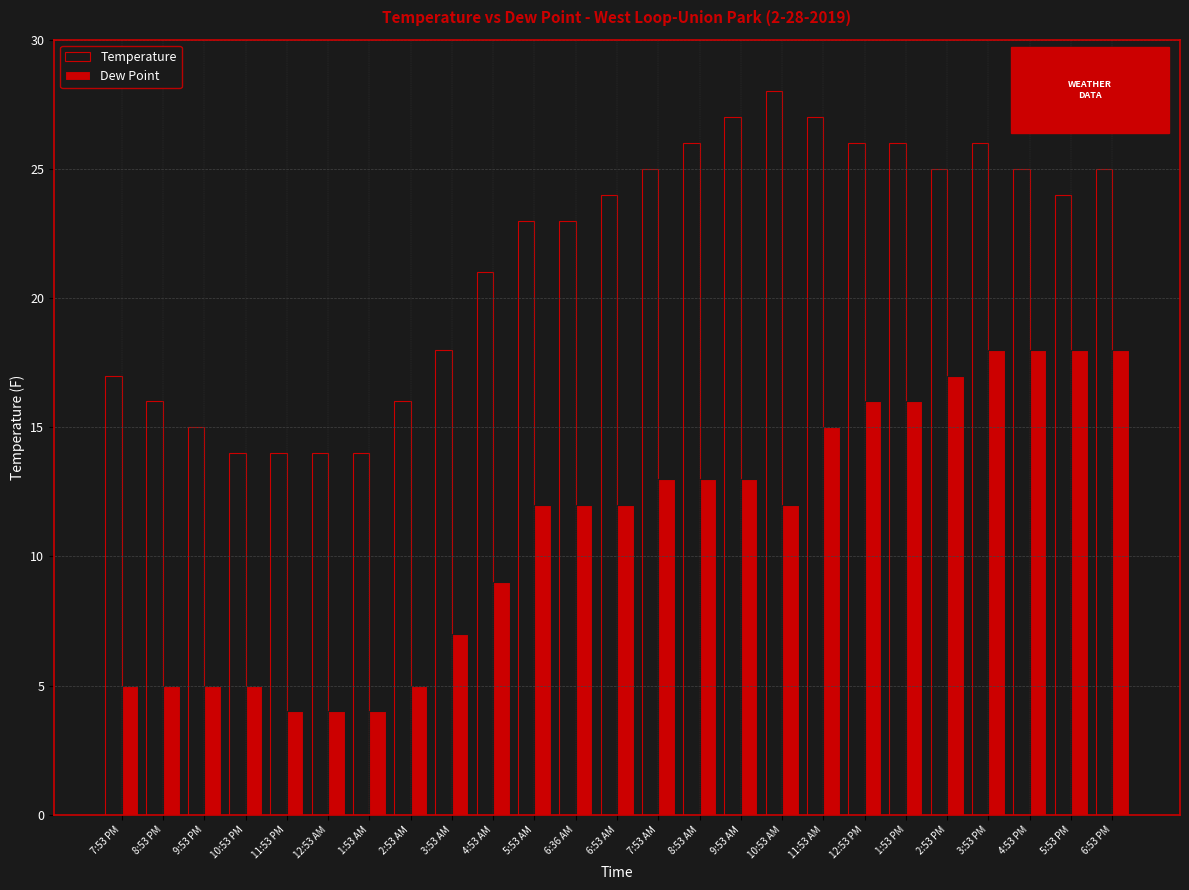

What is the difference between the Temperature values at 10:53 PM and 2:53 PM?

11